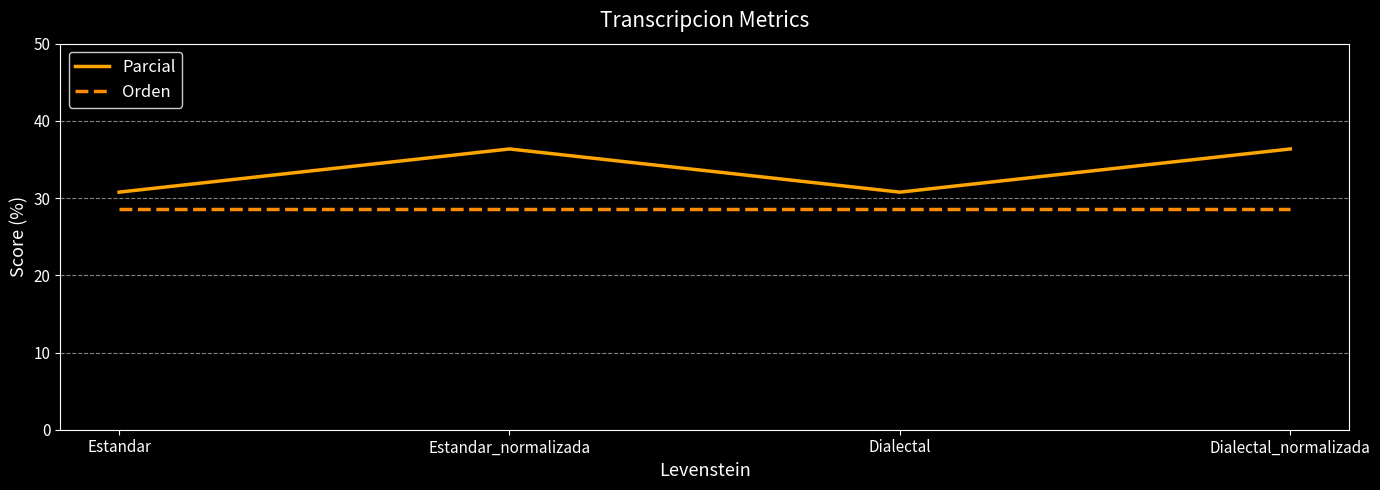

What is the total value across all series at Dialectal_normalizada?

64.9